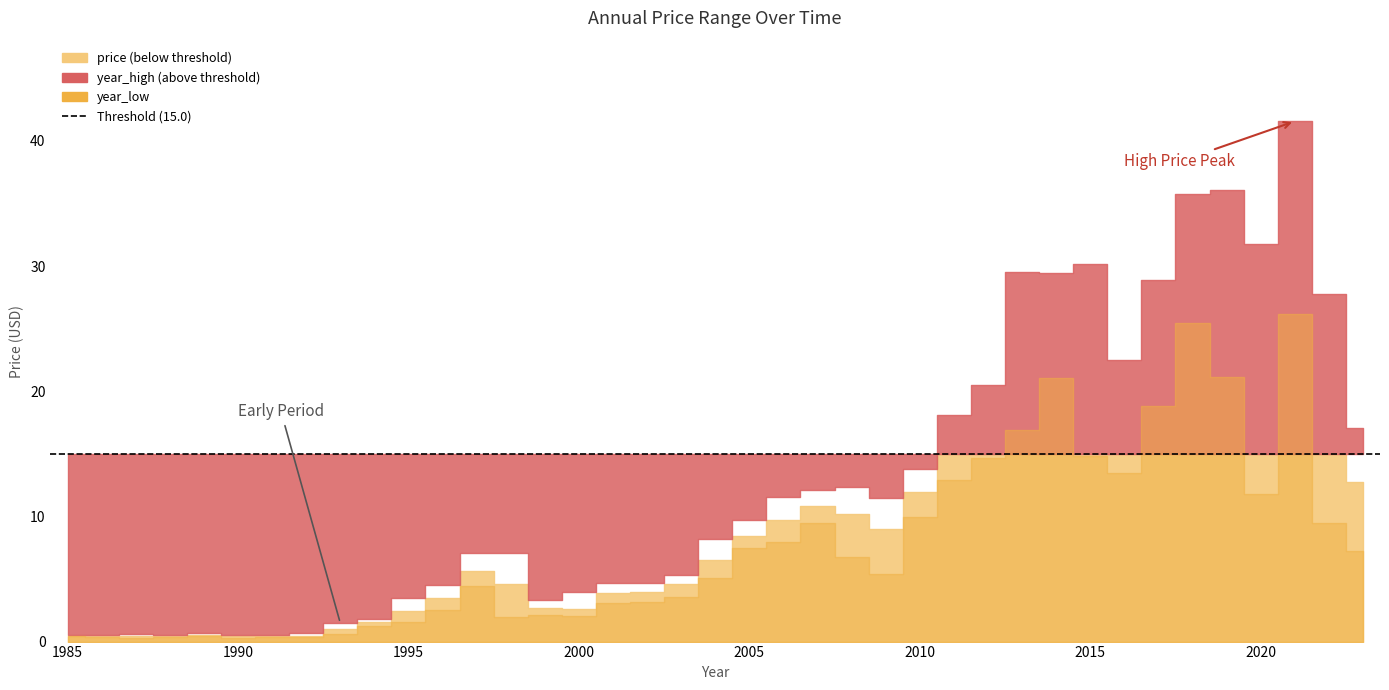

The year_high series shows 48.3 at 2022. True or false?

False